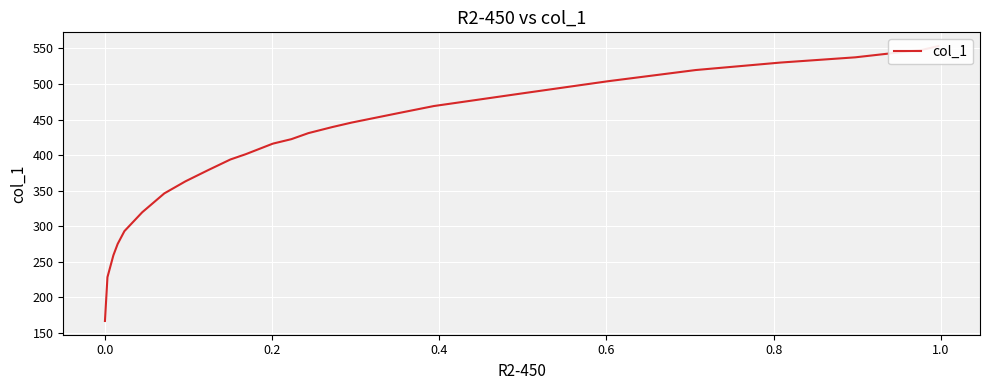

How many distinct data groups are displayed?

1